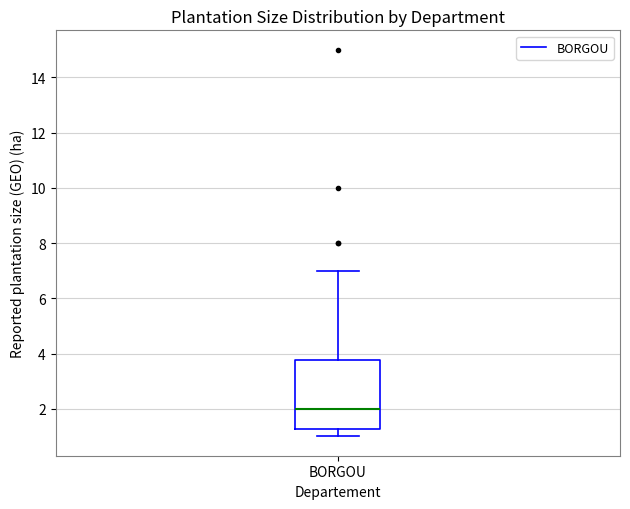

Where is the upper edge of the box for BORGOU on the y-axis? The values are not printed on the chart, so give them approximately, as read against the axis.

3.8